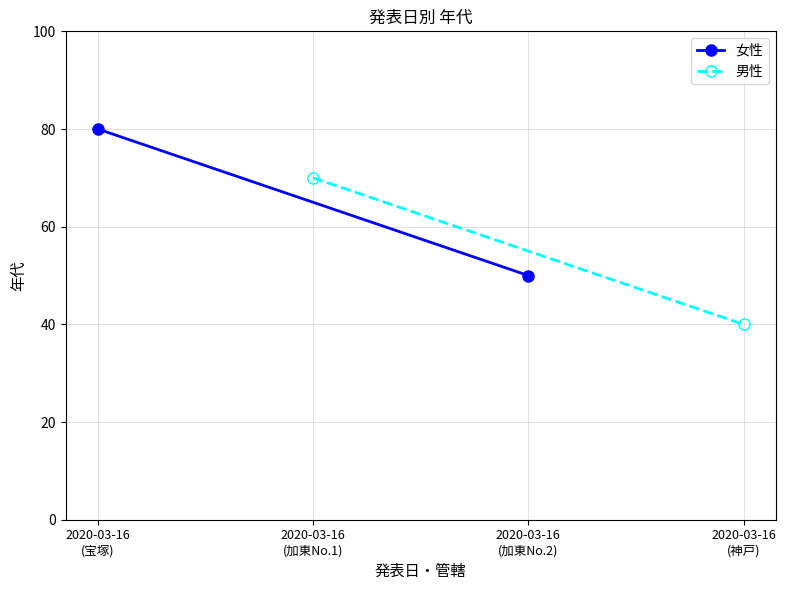

What is the maximum value shown in the chart?

80